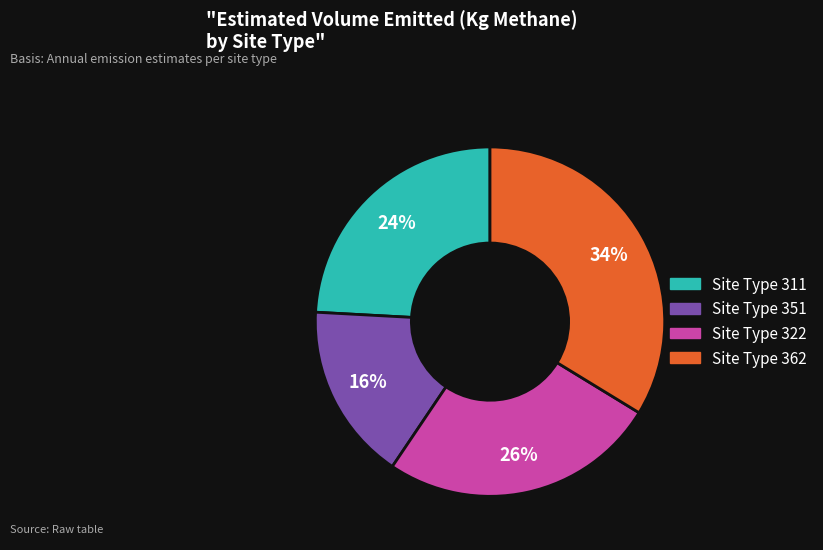

To the nearest percent, what is the average slice percentage?

25%